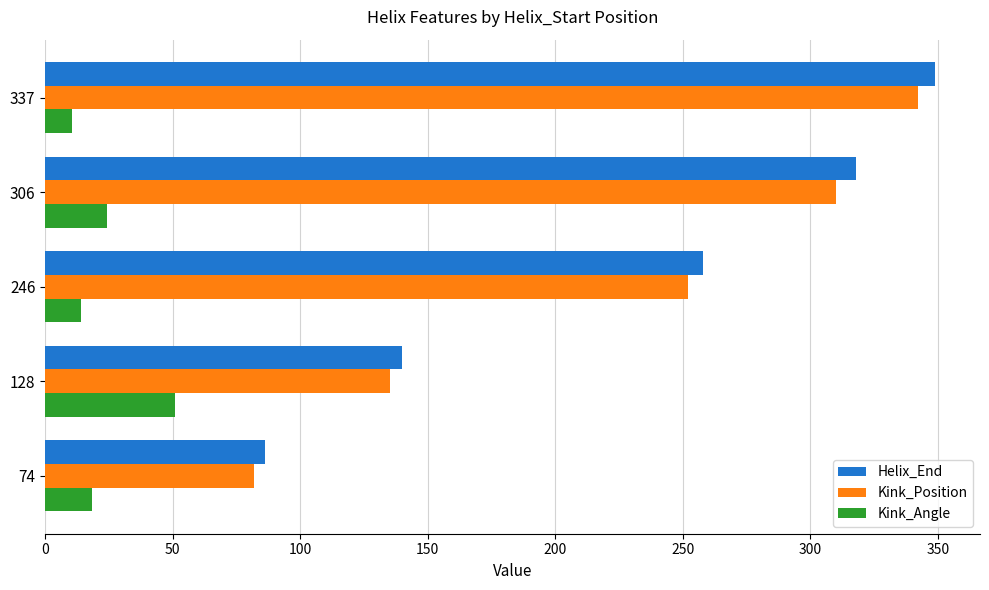

How many values in the Kink_Angle series exceed 18?

3